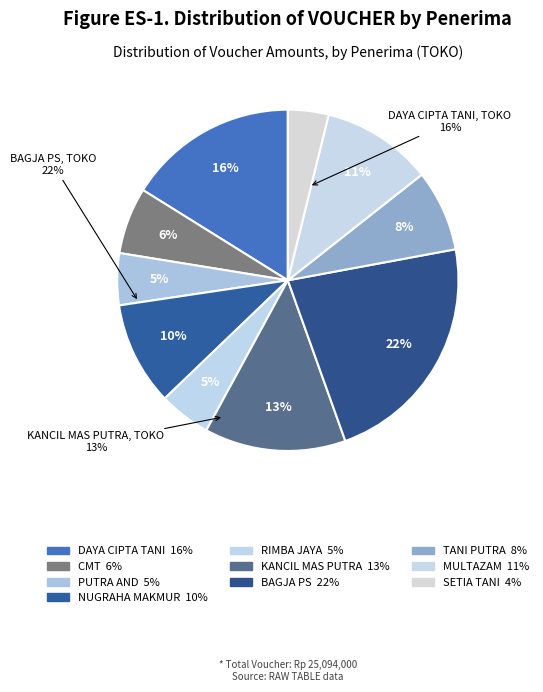

Which slice is the smallest?

SETIA TANI, TOKO